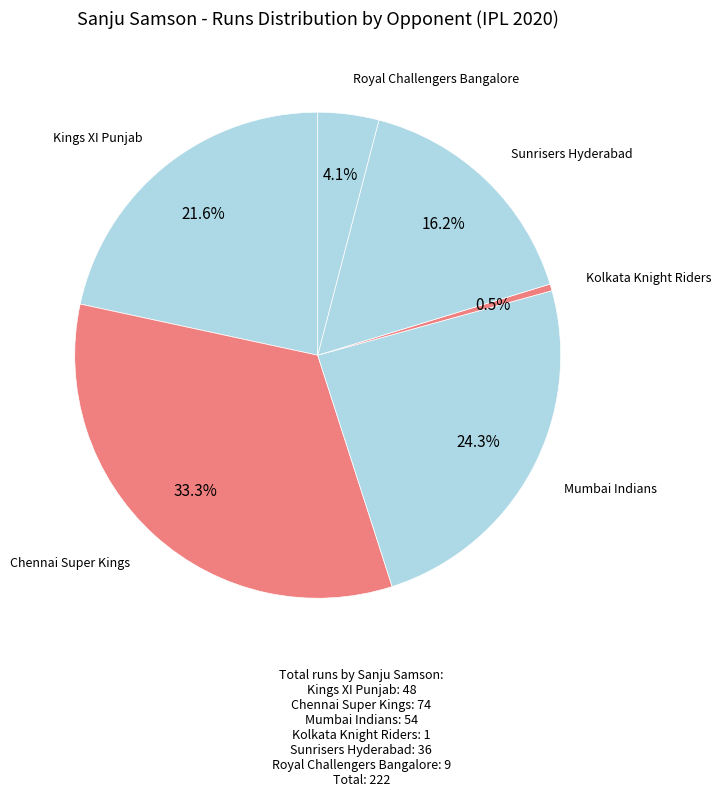

Is there any slice that represents more than half of the pie?

No